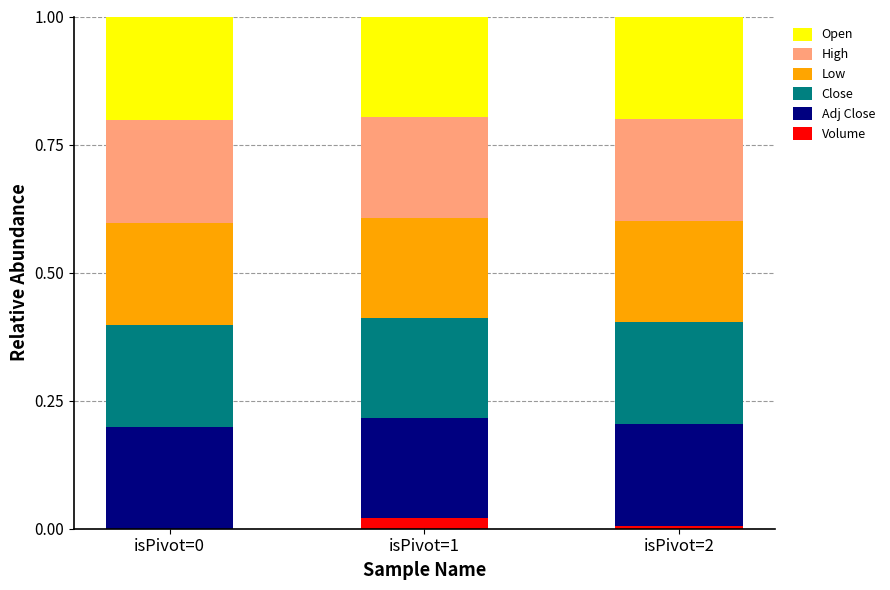

What is the total value across all series at isPivot=0?

1.0